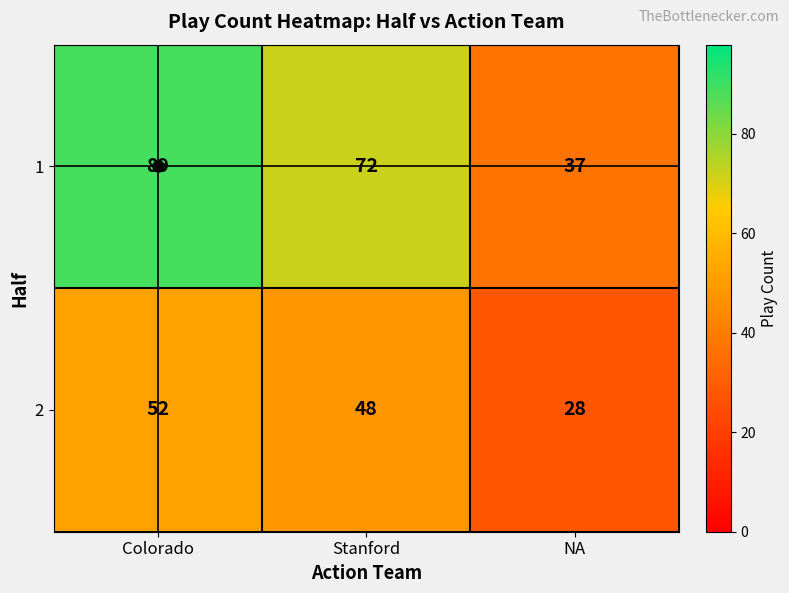

Which category has the highest value in the 2 series?

Colorado